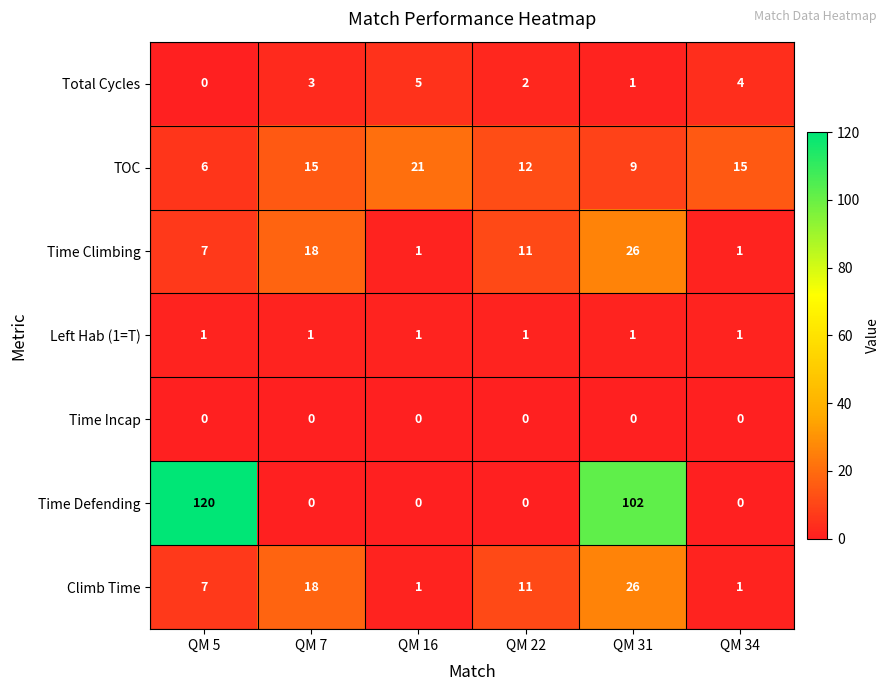

Which series has the largest total across all categories?

Time Defending